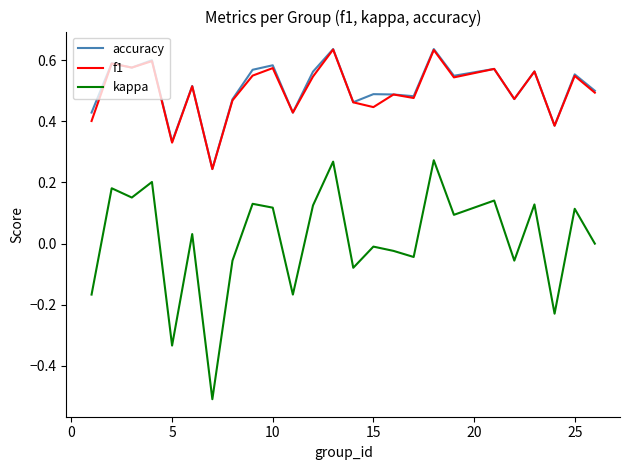

What is the sum of all f1 values?

12.5